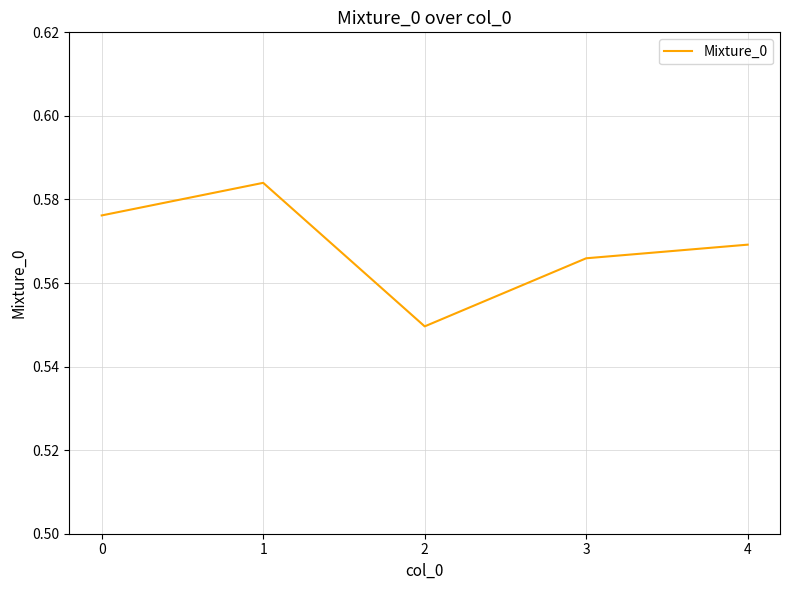

At which category does the data reach its first local valley?

2